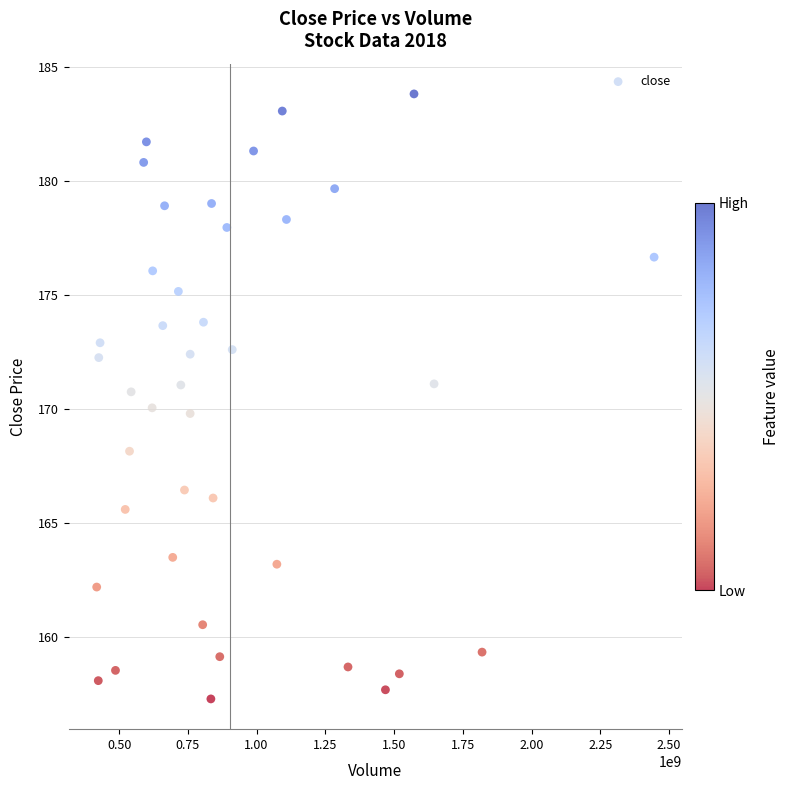

What is the range of X values (max minus min)?

2027653932.4